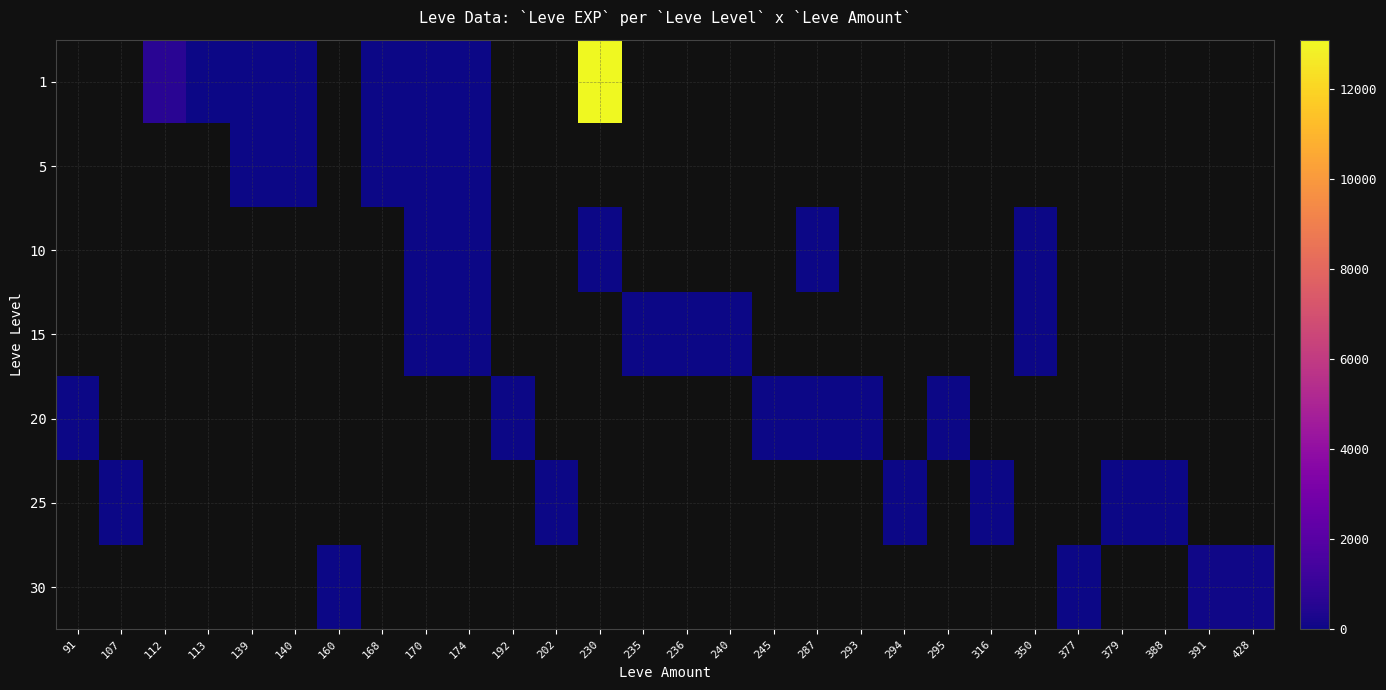

Reading left to right, extract all data points from this chart.

1: 91=0	107=0	112=630	113=1	139=2	140=4	160=0	168=6	170=3	174=9	192=0	202=0	230=13090	235=0	236=0	240=0	245=0	287=0	293=0	294=0	295=0	316=0	350=0	377=0	379=0	388=0	391=0	428=0
5: 91=0	107=0	112=0	113=0	139=2	140=4	160=0	168=6	170=2	174=5	192=0	202=0	230=0	235=0	236=0	240=0	245=0	287=0	293=0	294=0	295=0	316=0	350=0	377=0	379=0	388=0	391=0	428=0
10: 91=0	107=0	112=0	113=0	139=0	140=0	160=0	168=0	170=4	174=9	192=0	202=0	230=13	235=0	236=0	240=0	245=0	287=3	293=0	294=0	295=0	316=0	350=7	377=0	379=0	388=0	391=0	428=0
15: 91=0	107=0	112=0	113=0	139=0	140=0	160=0	168=0	170=18	174=14	192=0	202=0	230=0	235=13	236=18	240=24	245=0	287=0	293=0	294=0	295=0	316=0	350=7	377=0	379=0	388=0	391=0	428=0
20: 91=12	107=0	112=0	113=0	139=0	140=0	160=0	168=0	170=0	174=0	192=16	202=0	230=0	235=0	236=0	240=0	245=28	287=9	293=17	294=0	295=8	316=0	350=0	377=0	379=0	388=0	391=0	428=0
25: 91=0	107=12	112=0	113=0	139=0	140=0	160=0	168=0	170=0	174=0	192=0	202=8	230=0	235=0	236=0	240=0	245=0	287=0	293=0	294=39	295=0	316=47	350=0	377=0	379=36	388=36	391=0	428=0
30: 91=0	107=0	112=0	113=0	139=0	140=0	160=31	168=0	170=0	174=0	192=0	202=0	230=0	235=0	236=0	240=0	245=0	287=0	293=0	294=0	295=0	316=0	350=0	377=31	379=0	388=0	391=64	428=62